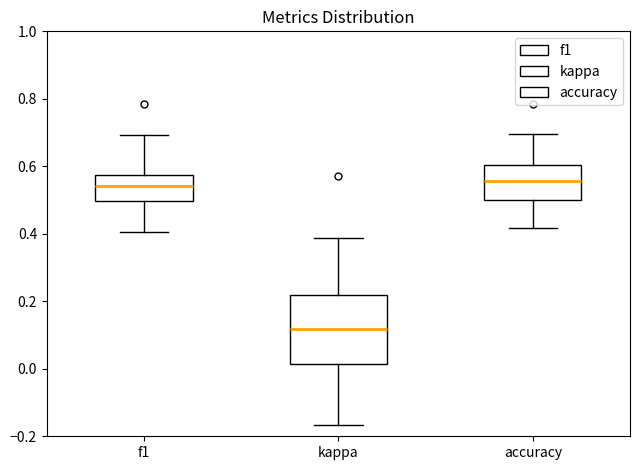

Where does the upper whisker of the box for f1 end on the y-axis? The values are not printed on the chart, so give them approximately, as read against the axis.

0.70